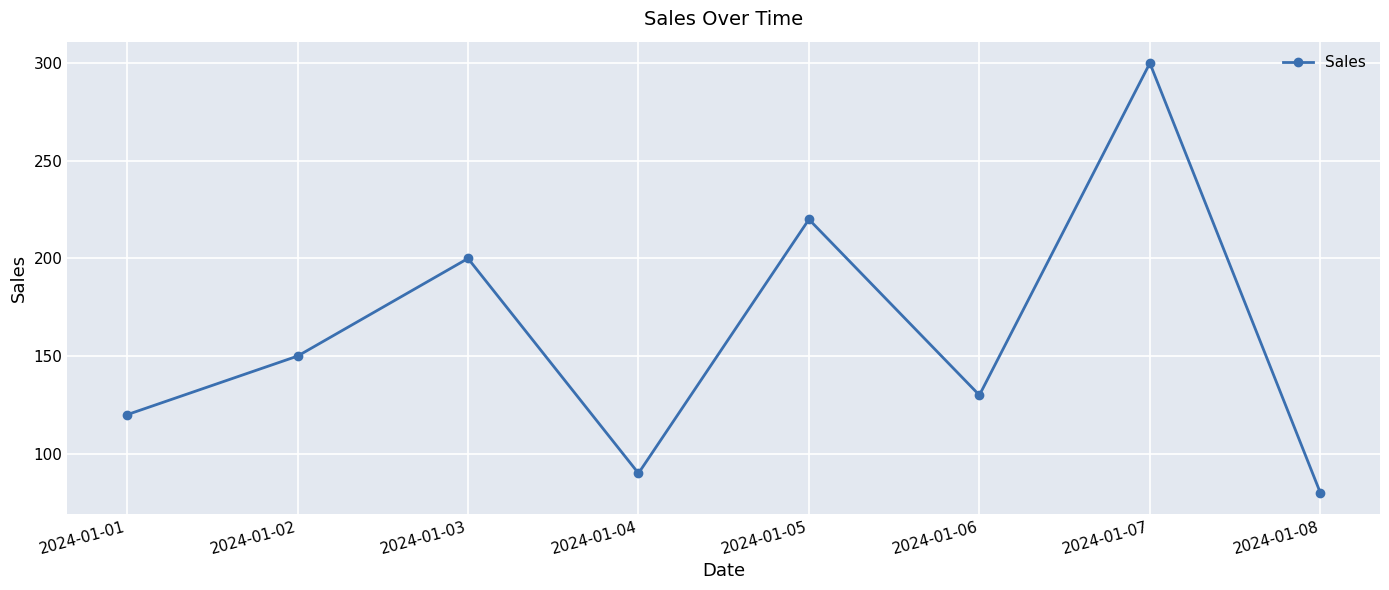

Where is the first local maximum?

2024-01-03